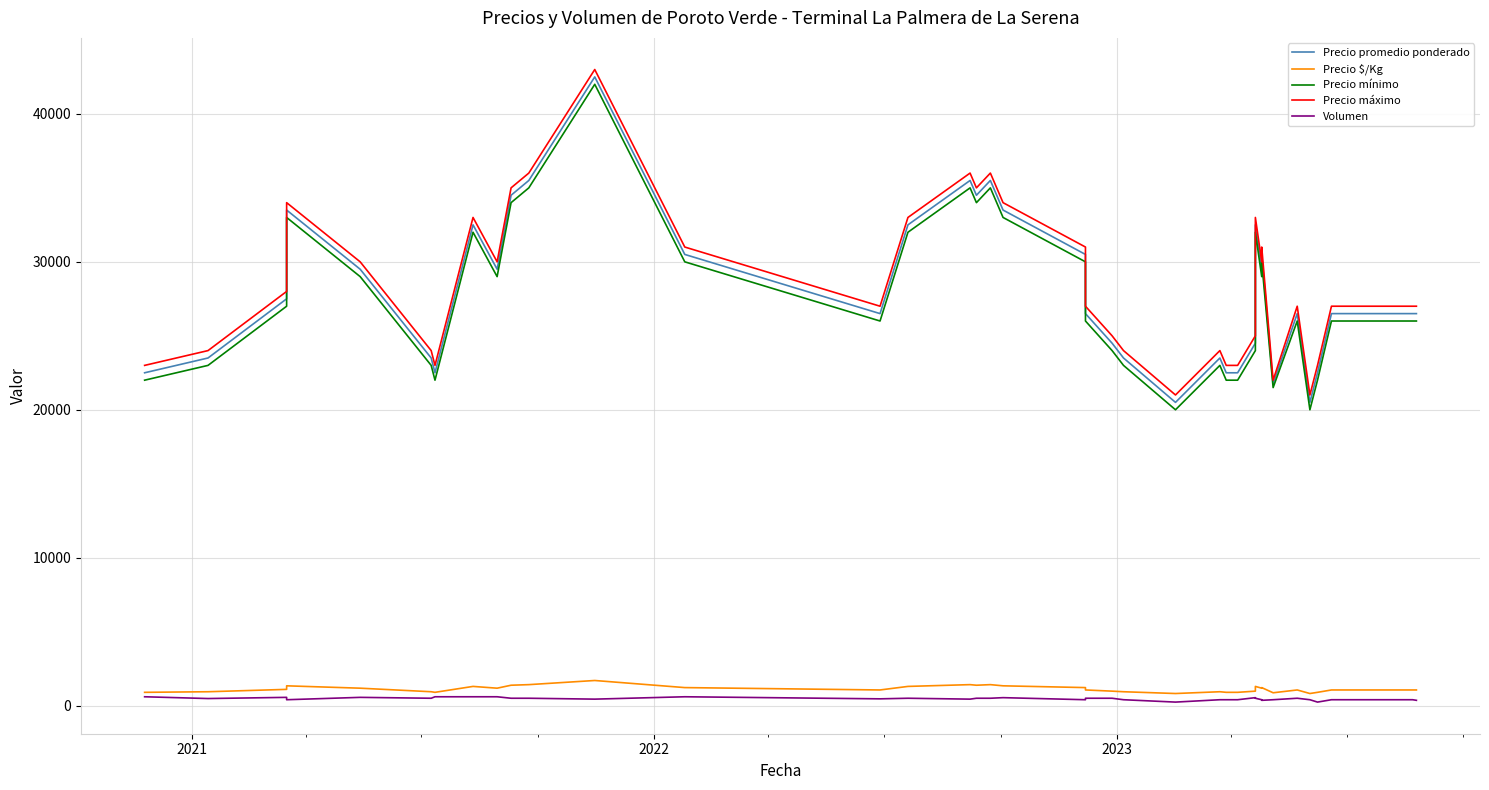

What is the smallest value displayed?

240